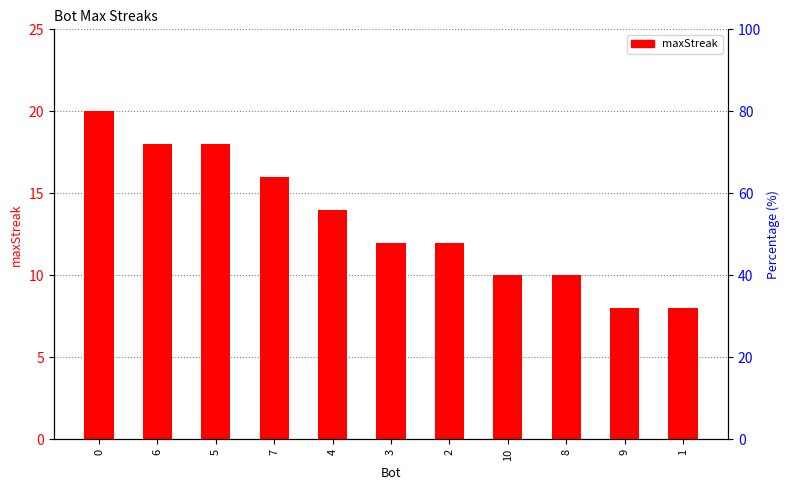

What position from the right is 8?

3